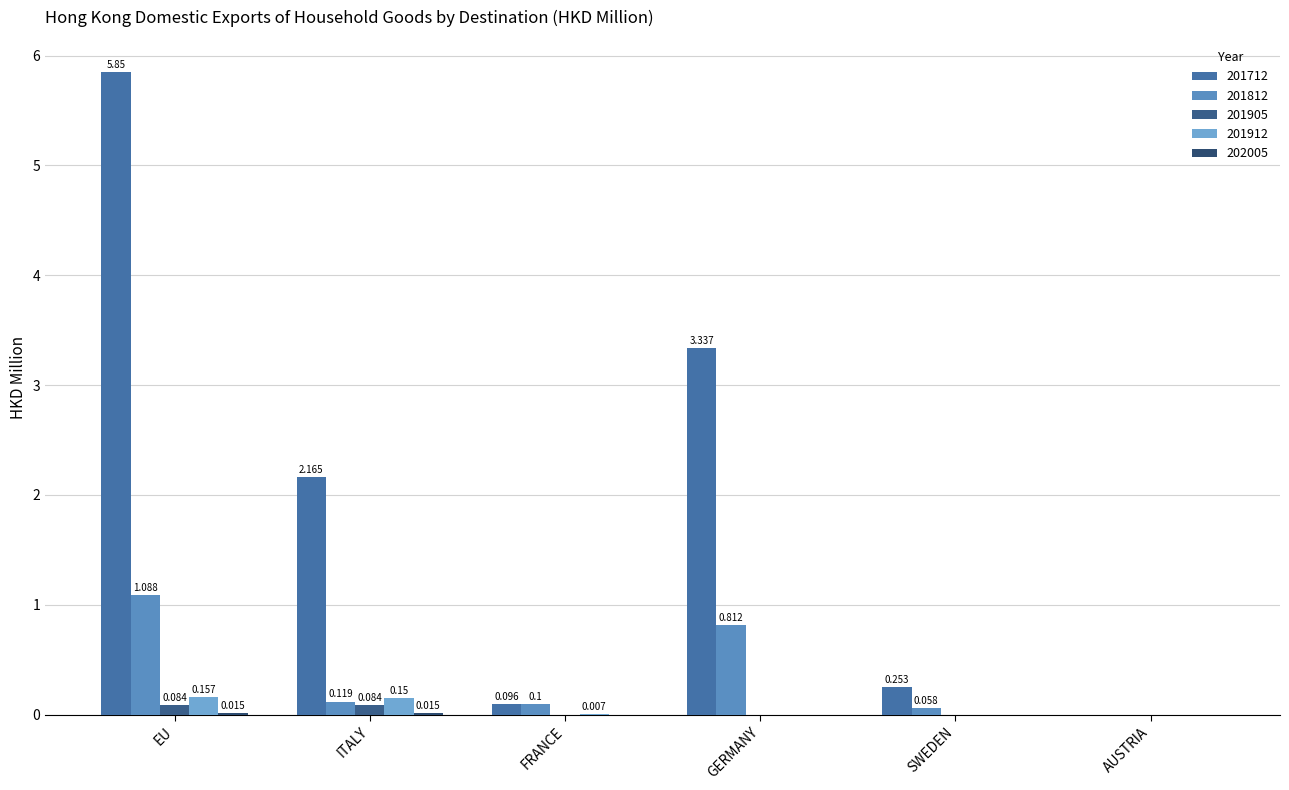

List the labels in order of 201912 value, largest first.

EU, ITALY, FRANCE, GERMANY, SWEDEN, AUSTRIA